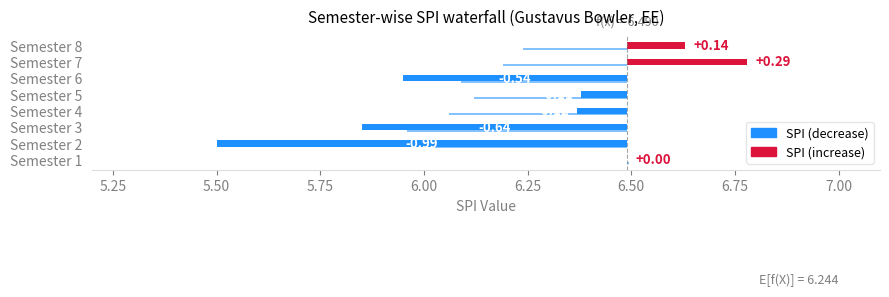

Reading left to right, what are all the values shown in this chart?

SPI: 6.5	5.5	5.8	6.4	6.4	6.0	6.8	6.6
CPI: 6.5	6.0	6.0	6.1	6.1	6.1	6.2	6.2